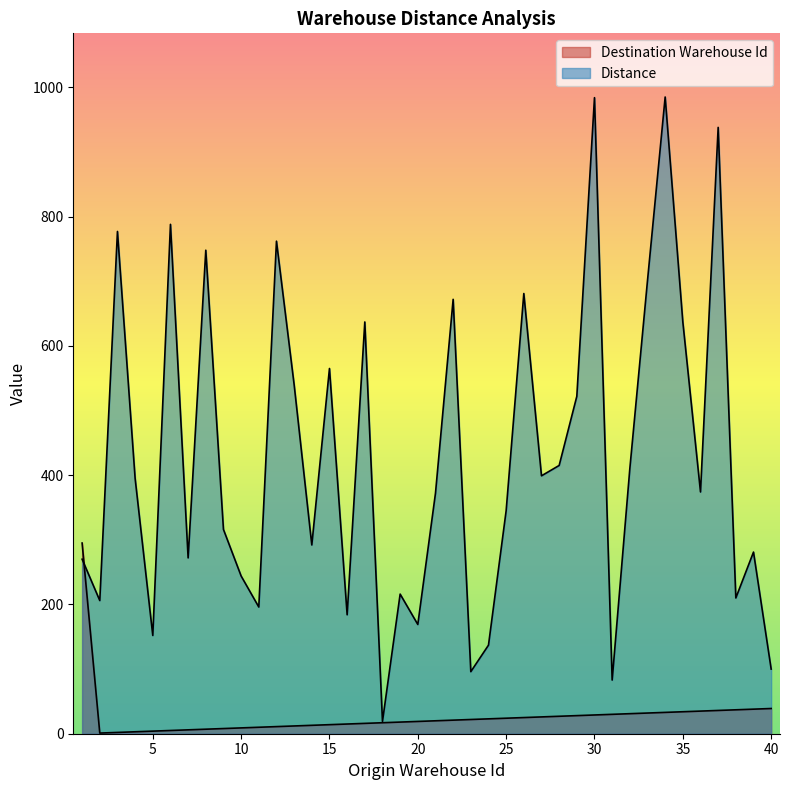

At which category is the sum across all series the highest?

34